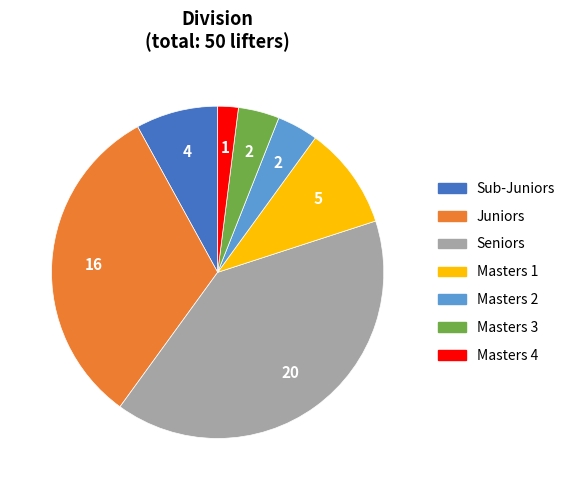

Is it true that Juniors is 20% of the pie?

False